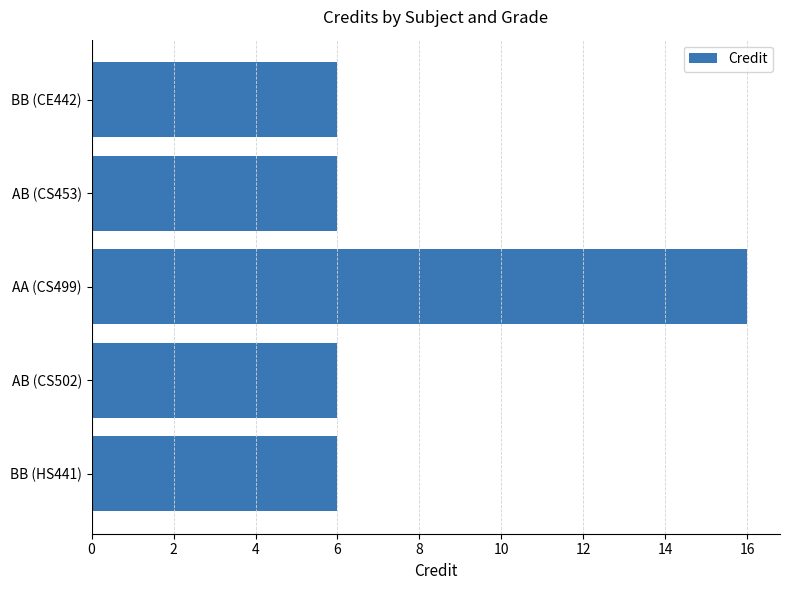

How many bars are there in total?

5